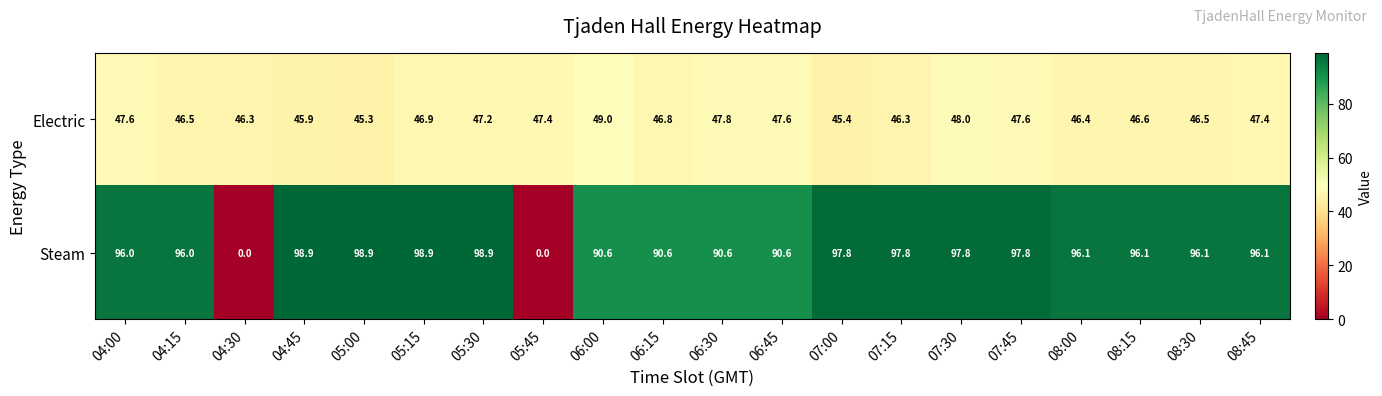

Between 07:15 and 07:30, which series saw the biggest shift?

Electric